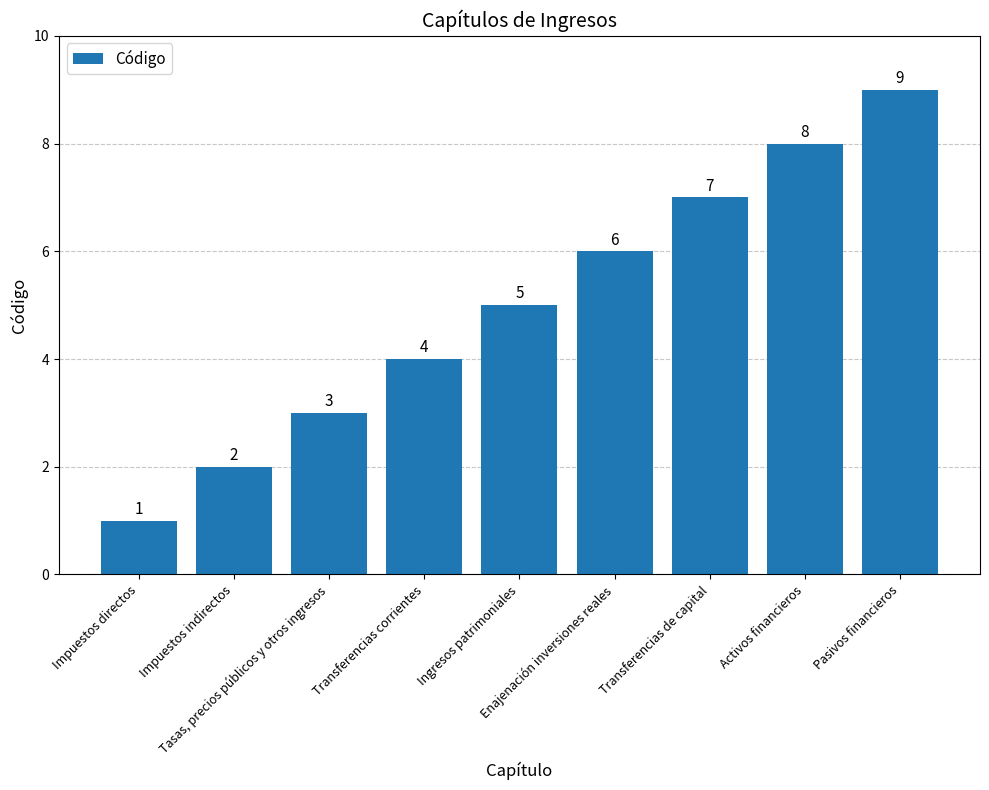

Count the number of data series in this chart.

1